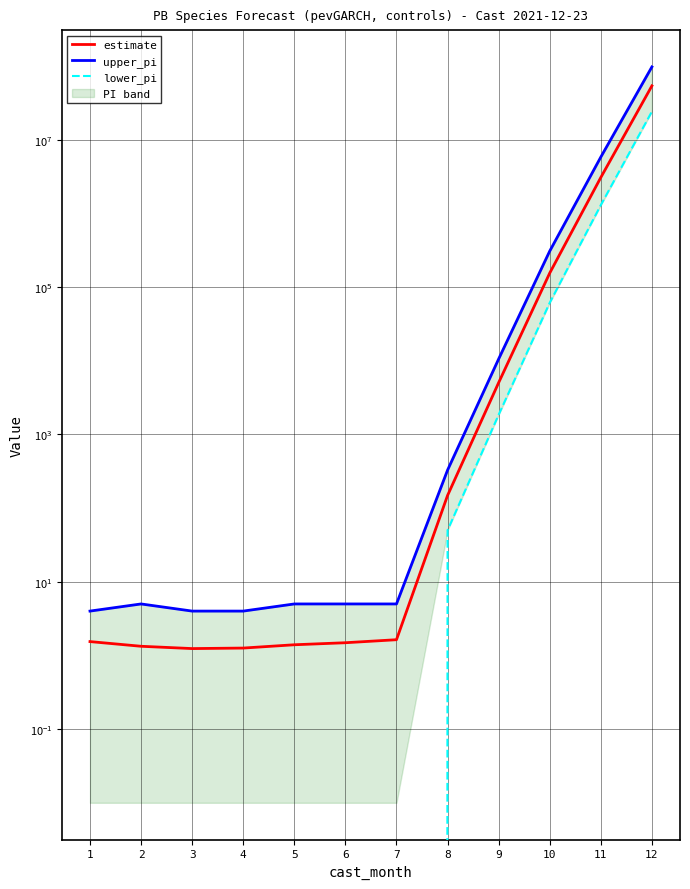

How many lines are shown in the chart?

3